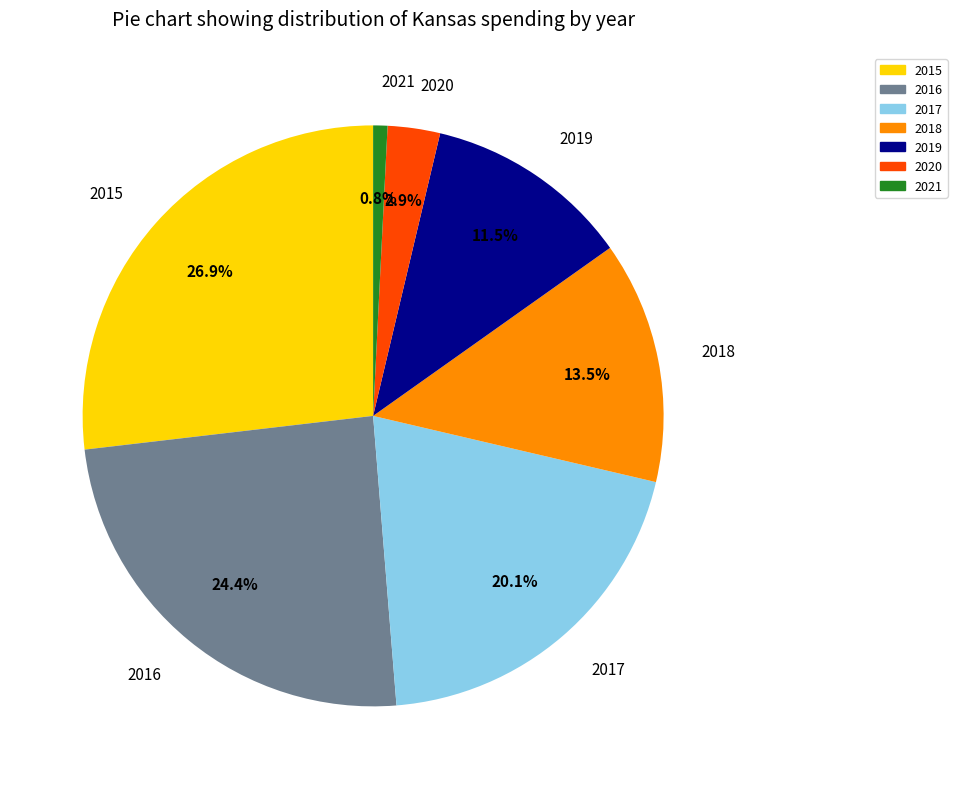

Does 2021 represent more than half of the total?

No